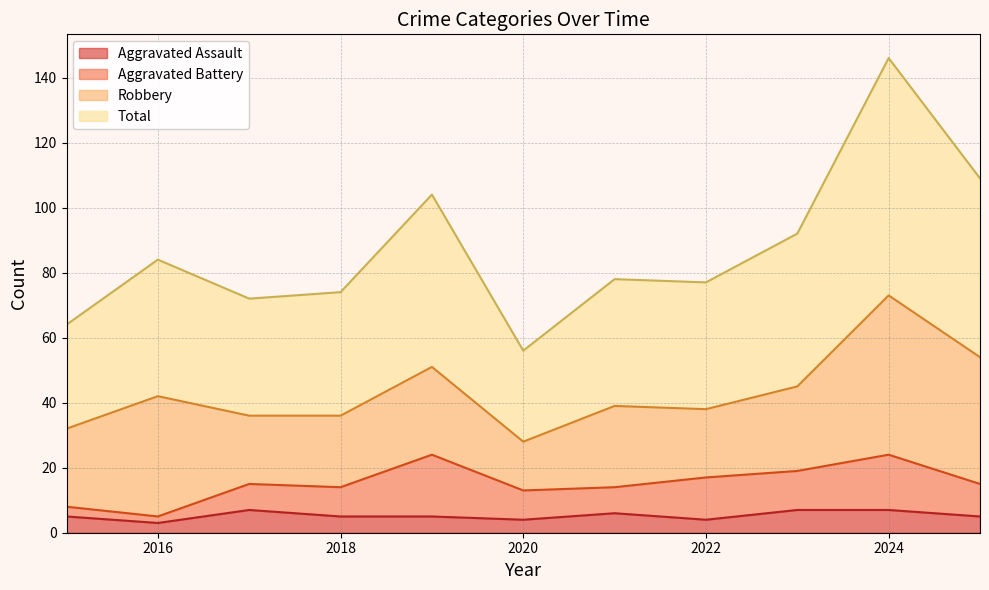

What is the maximum value for Aggravated Assault?

7